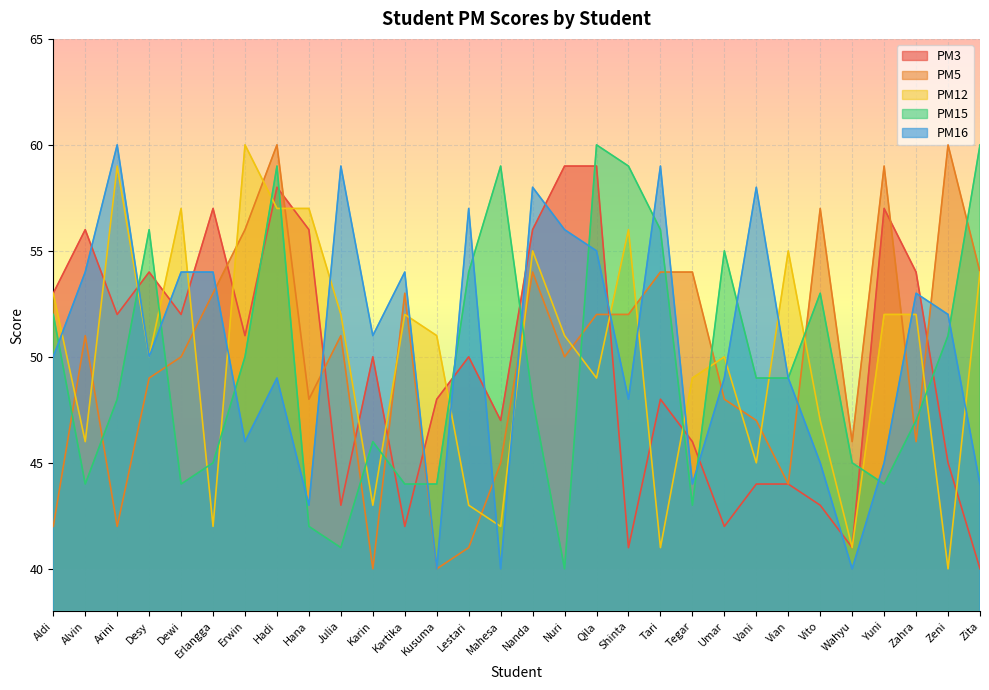

The PM15 series shows 20 at Yuni. True or false?

False